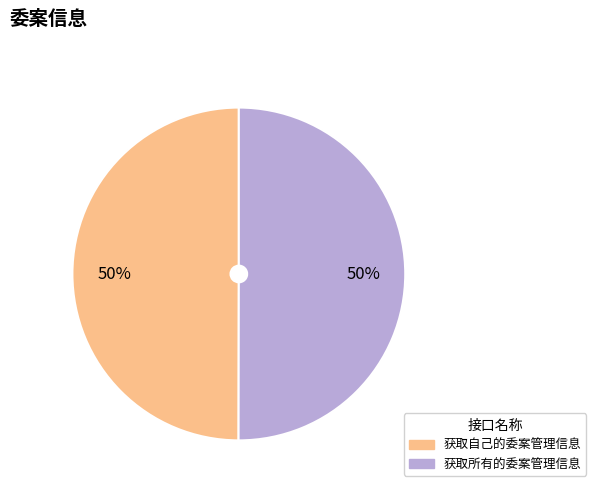

Combined, do 获取所有的委案管理信息 and 获取自己的委案管理信息 account for over 50%?

Yes